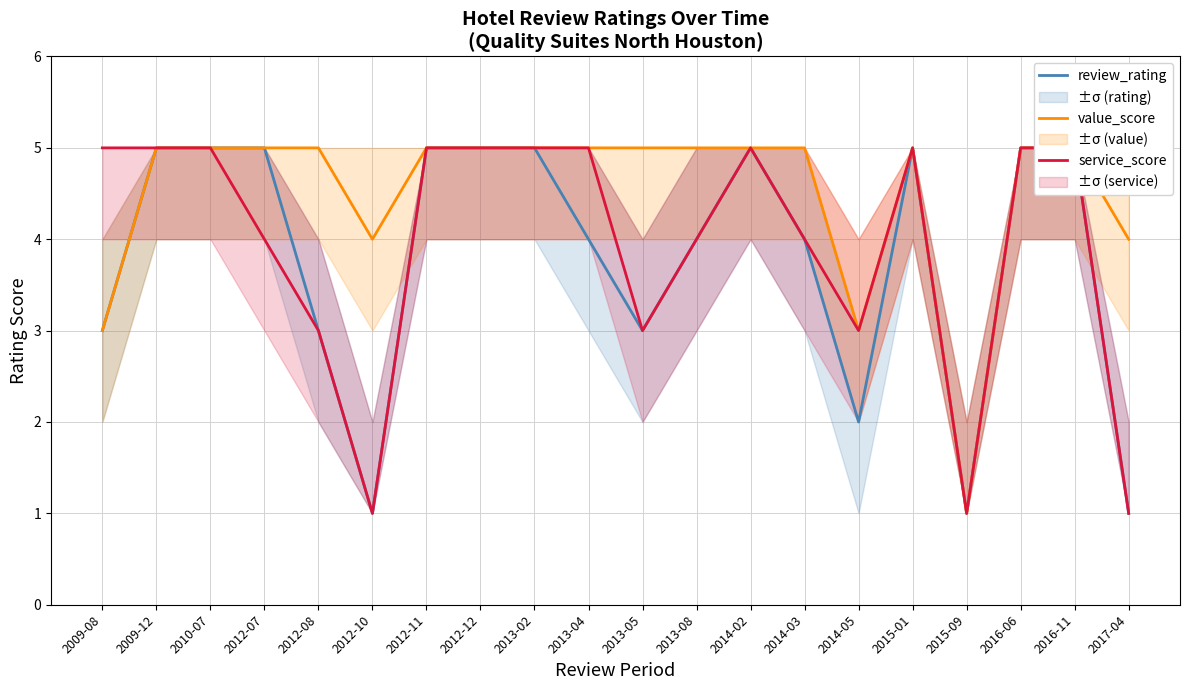

What is the smallest value displayed?

1